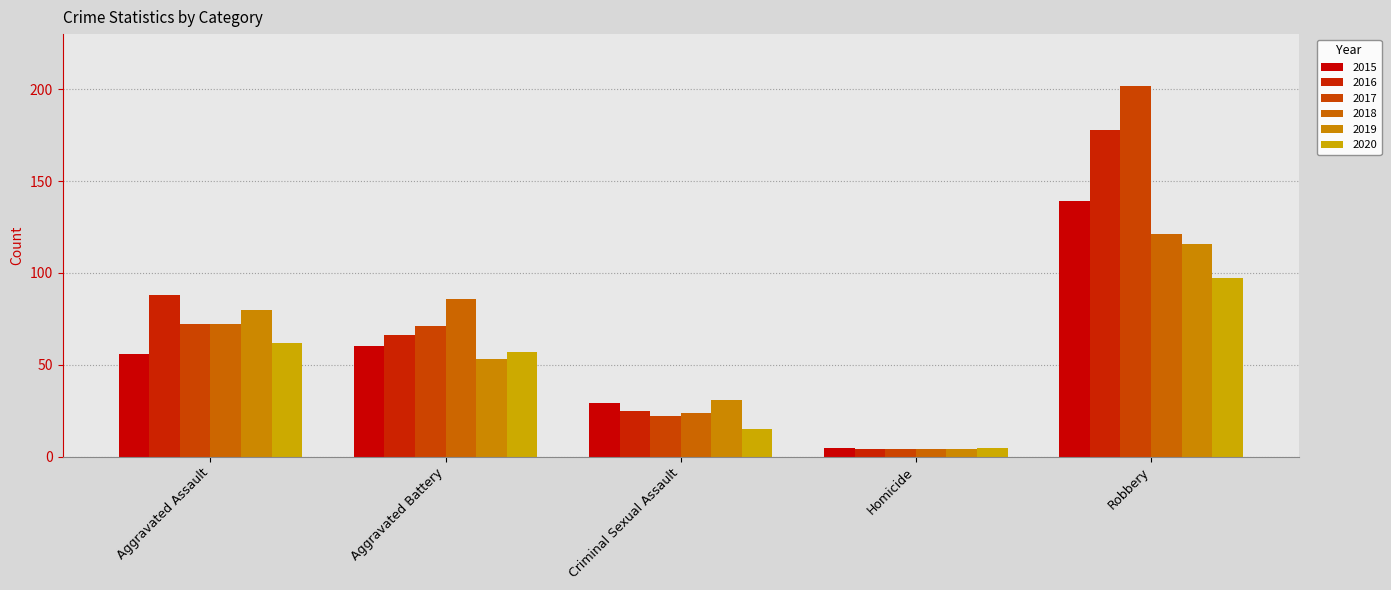

What is the sum of all 2020 values?

236